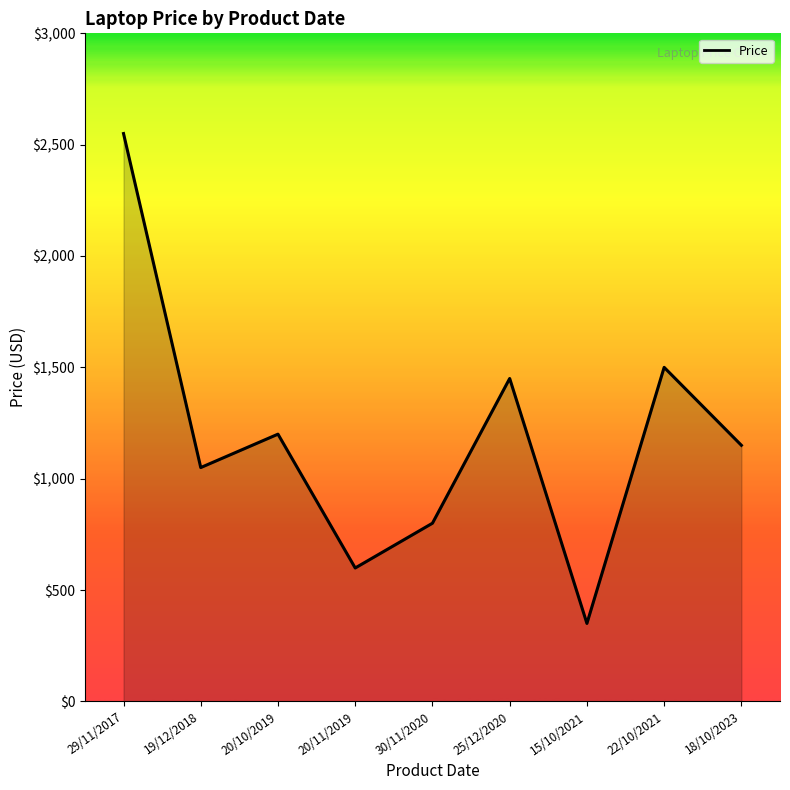

What is the difference between the maximum and minimum values?

2200